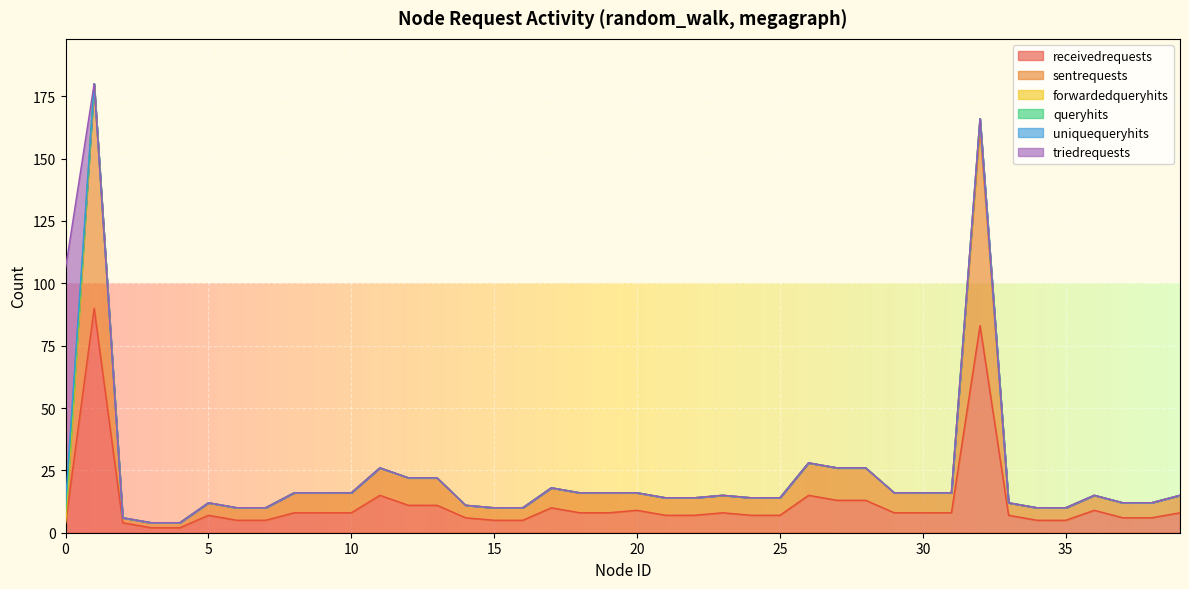

True or false: uniquequeryhits and triedrequests intersect in this chart.

False